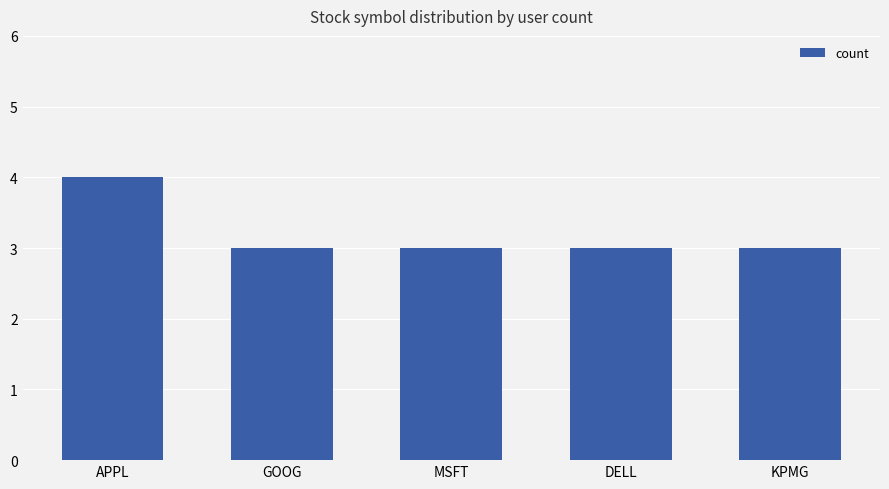

True or false: the data shows 3 at MSFT.

True